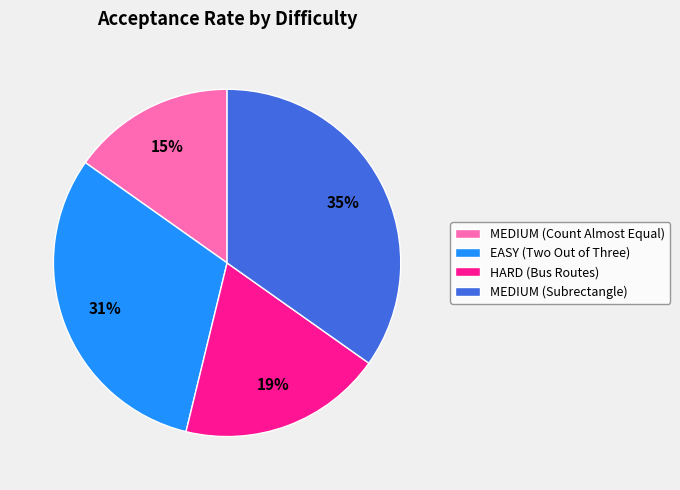

True or false: MEDIUM (Subrectangle) accounts for 35% of the total.

True